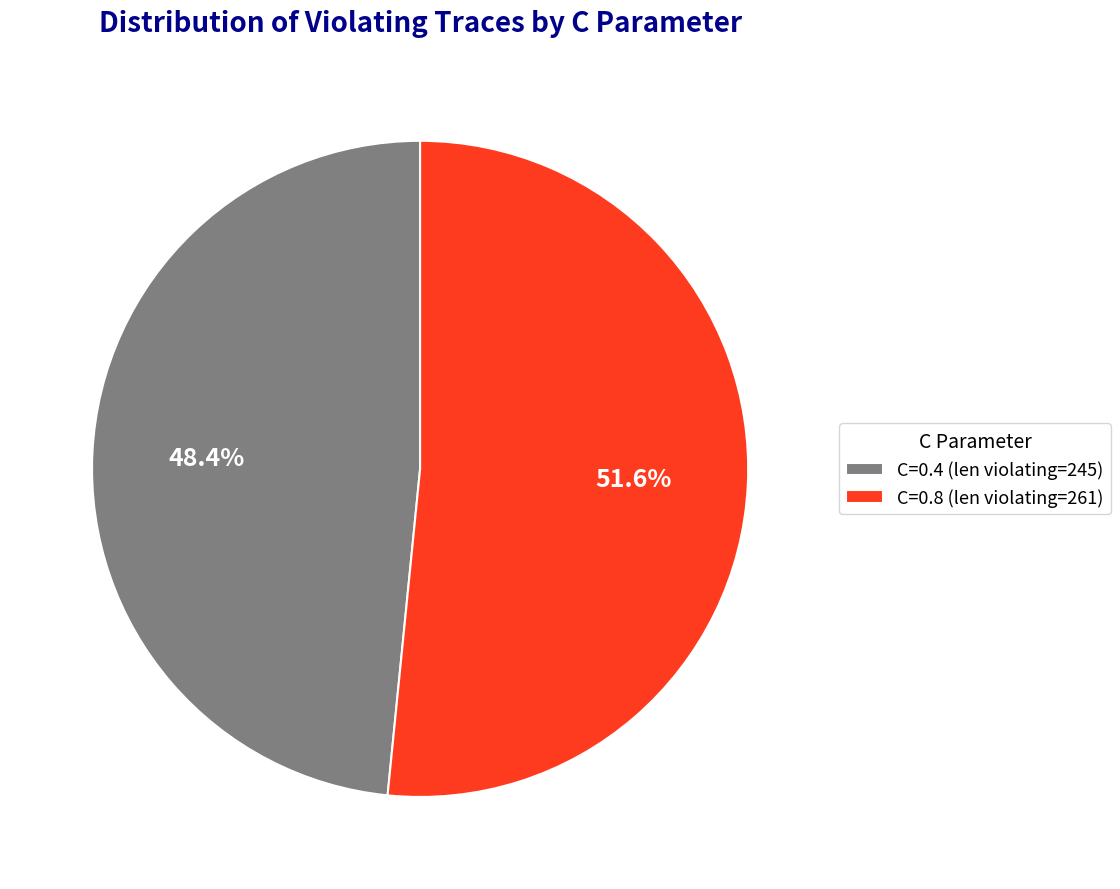

Which category has the biggest portion of the pie?

C=0.8 (len violating=261)